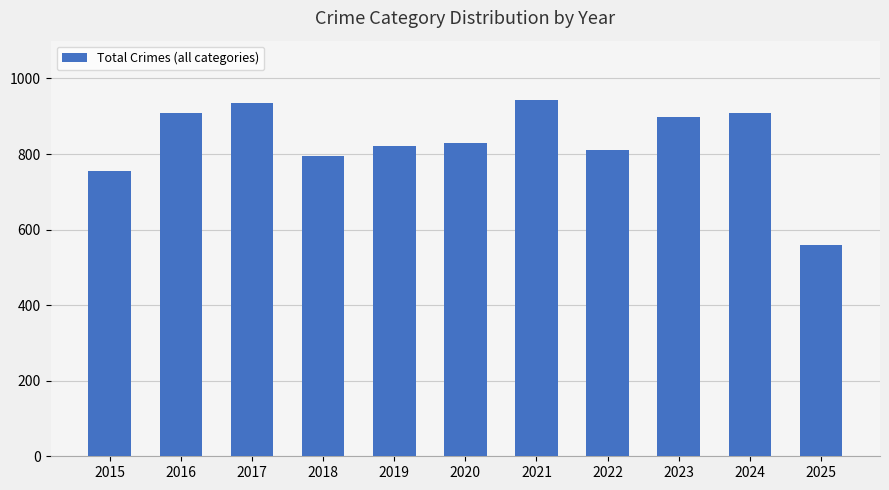

What is the ratio of the value at 2020 to the value at 2019?

1.0